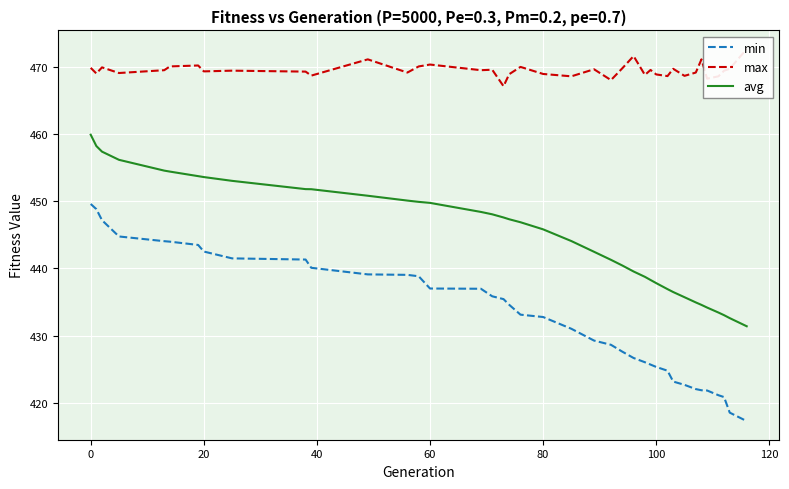

True or false: min and avg intersect in this chart.

False